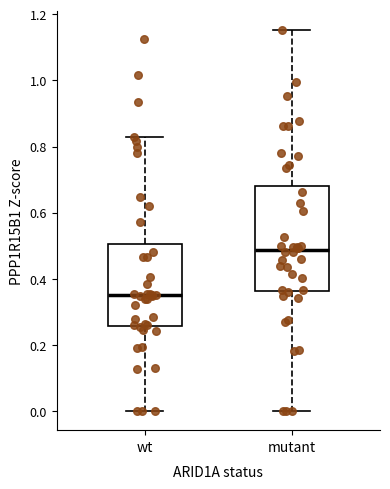

Reading left to right, transcribe this box plot: for each box, give where its median line is, the range the box spans, and where its two whiskers end, as read against the y-axis. The values are not printed on the chart, so give them approximately, as read against the axis.

wt: median 0.36, box 0.26 to 0.50, whiskers 0.00 to 0.82
mutant: median 0.48, box 0.36 to 0.68, whiskers 0.00 to 1.16